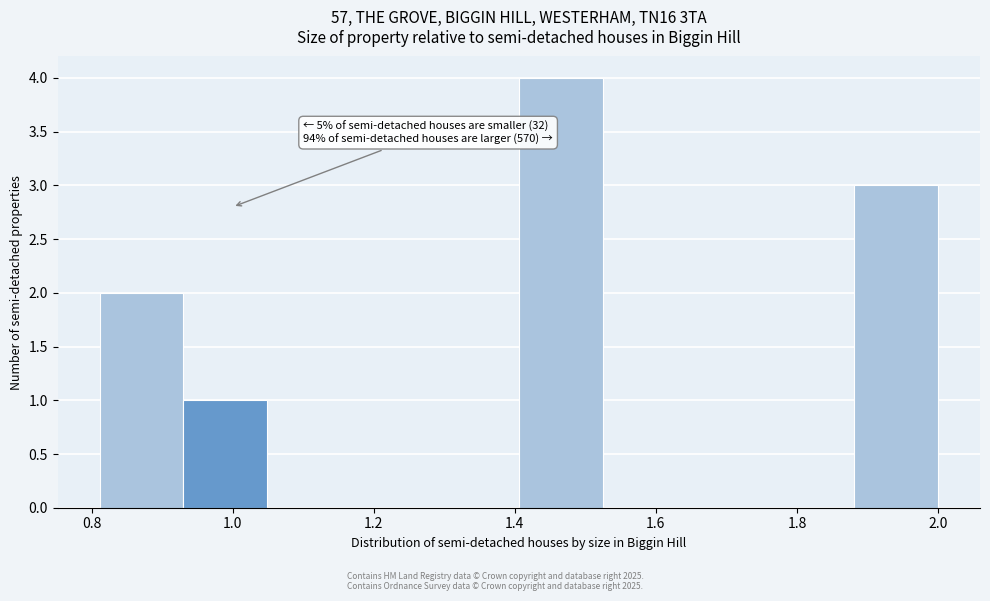

Which range on the x-axis has the tallest bar?

1.40 to 1.52